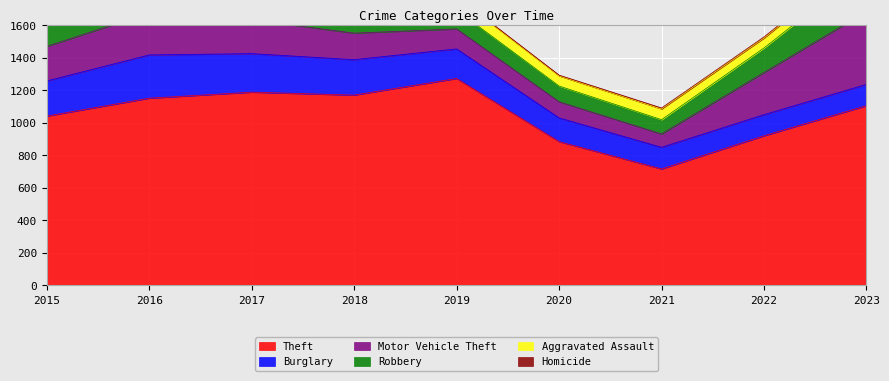

What is the minimum value for Motor Vehicle Theft?

82